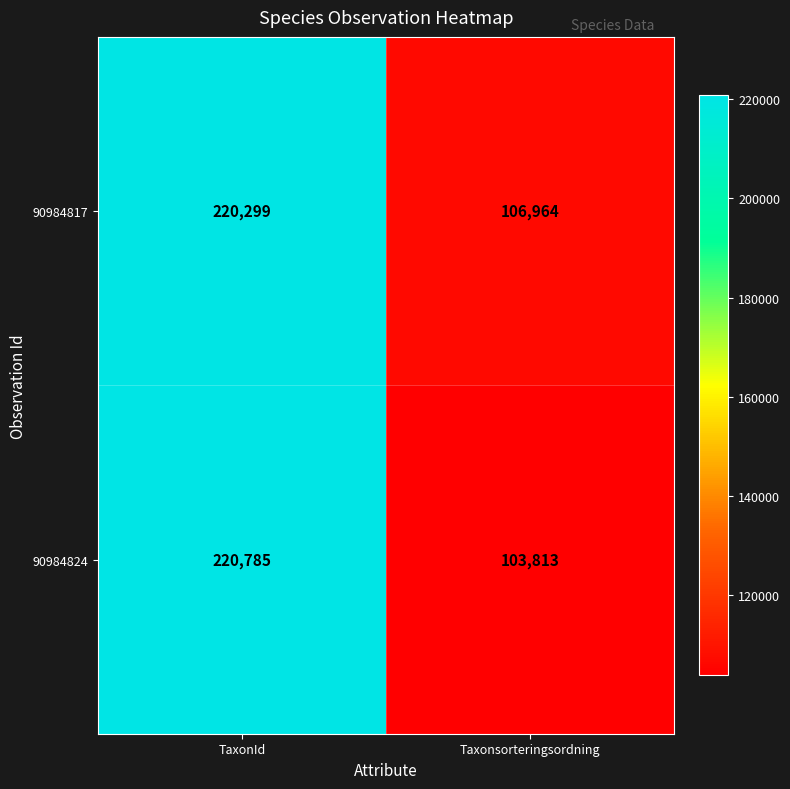

Which label corresponds to the smallest value in the chart?

Taxonsorteringsordning